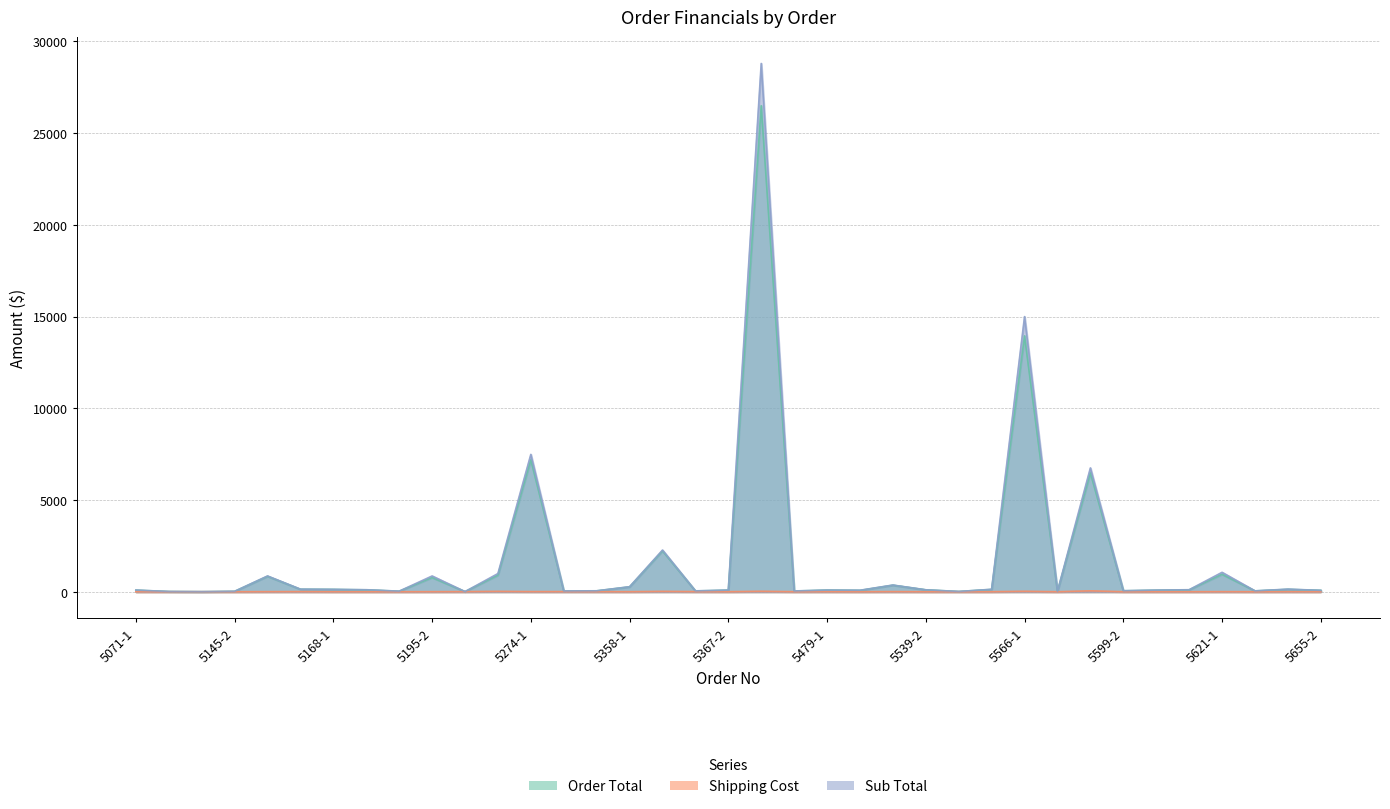

At 5609-2, list the series in order from largest to smallest.

Sub Total, Order Total, Shipping Cost